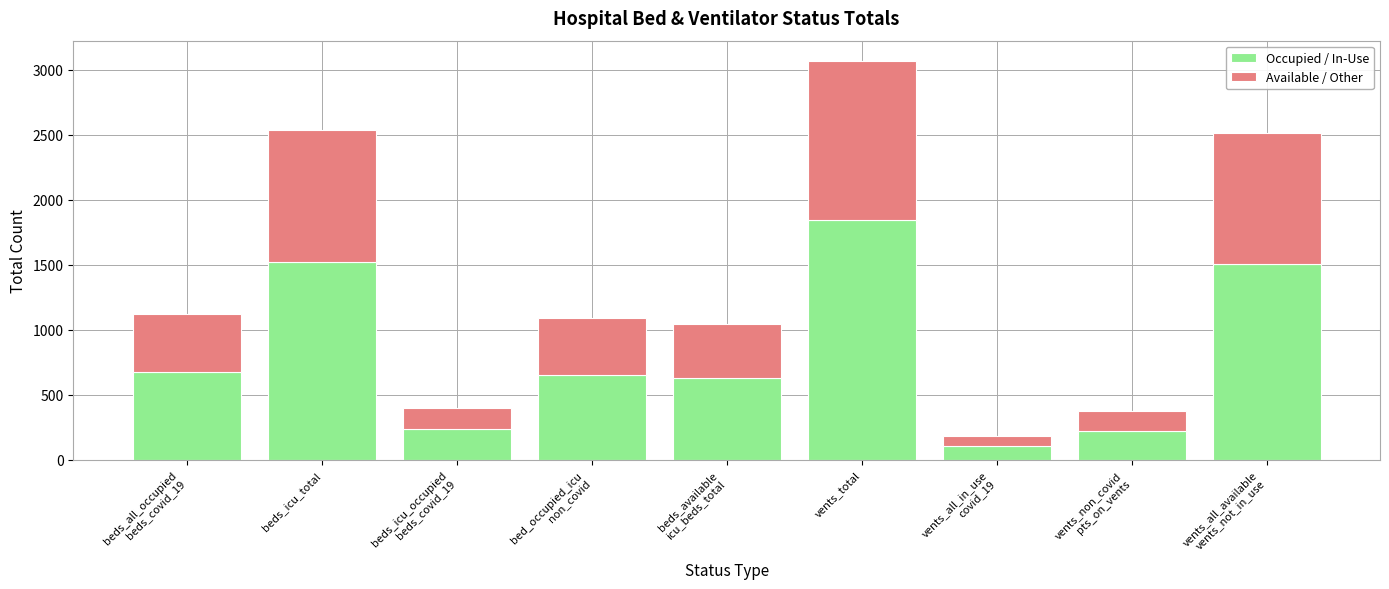

What is the difference between the second highest and minimum values in the Occupied / In-Use series?

1412.4